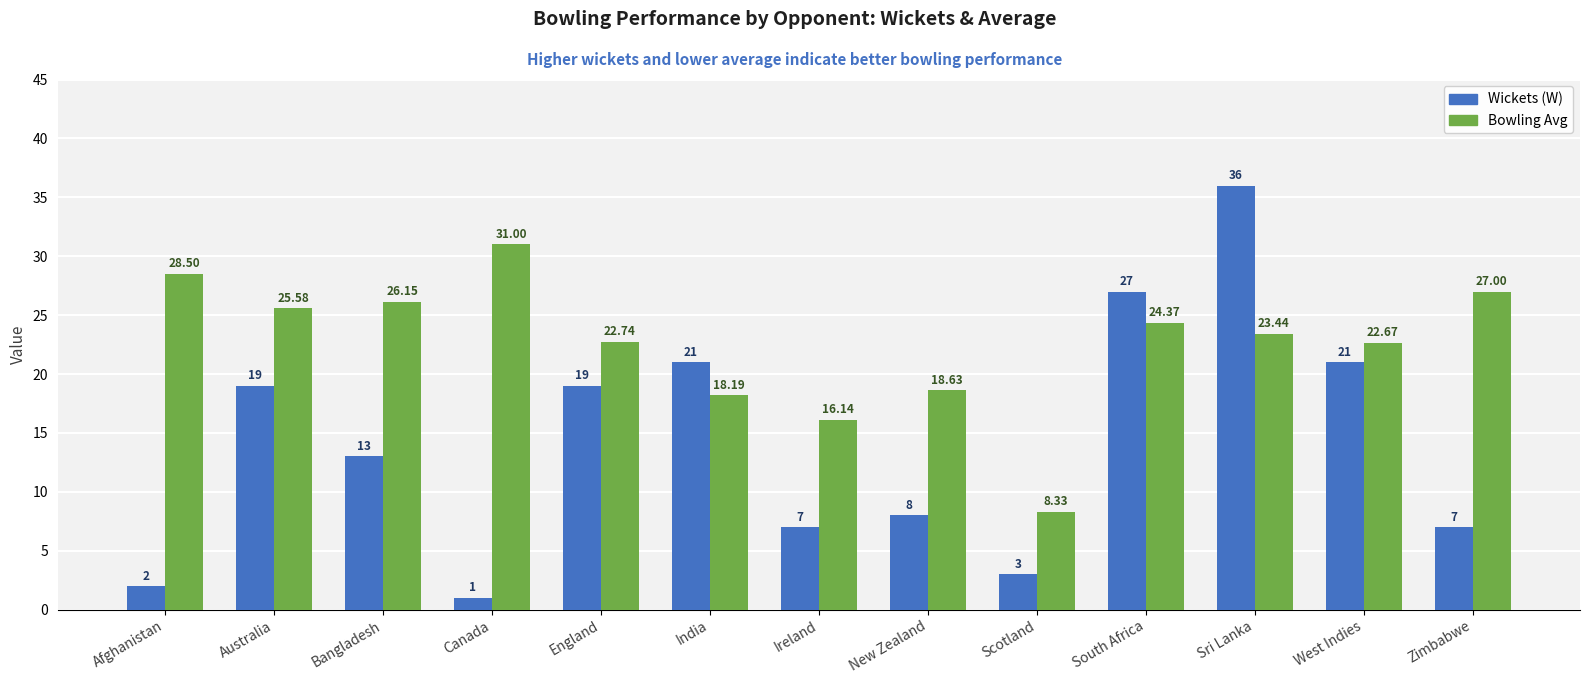

What is the difference between the maximum and second lowest values in the Bowling Avg series?

14.9